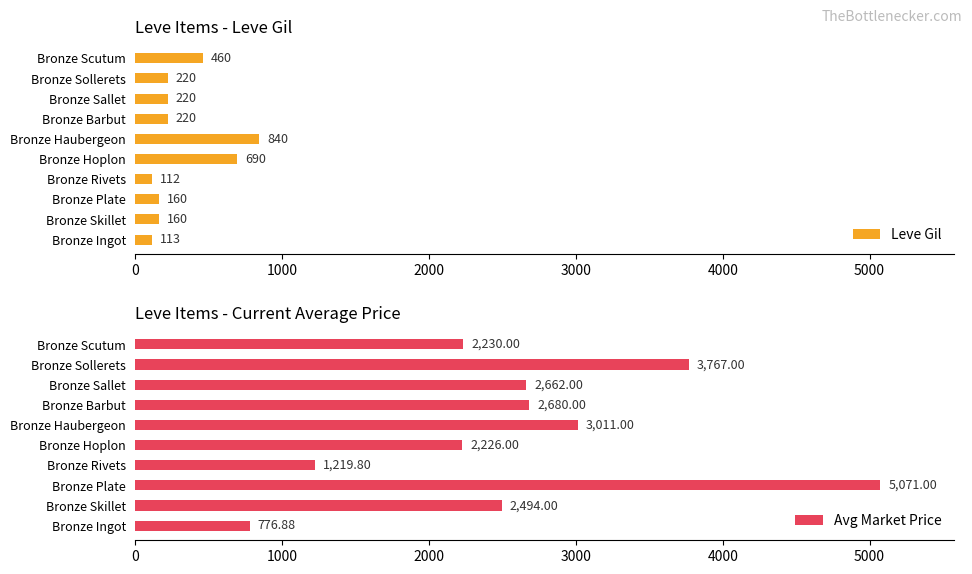

Which series has the widest spread of values?

Avg Market Price